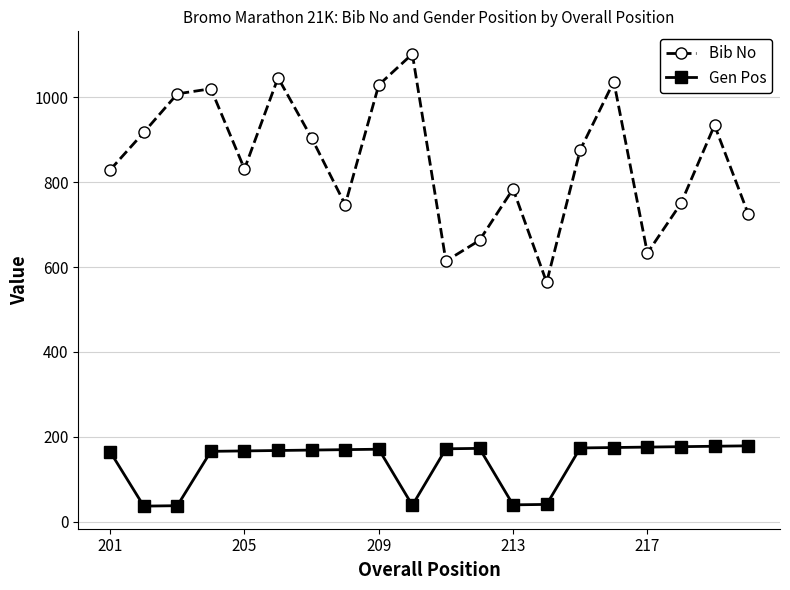

What is the difference between the second highest and second lowest values in the Bib No series?

432